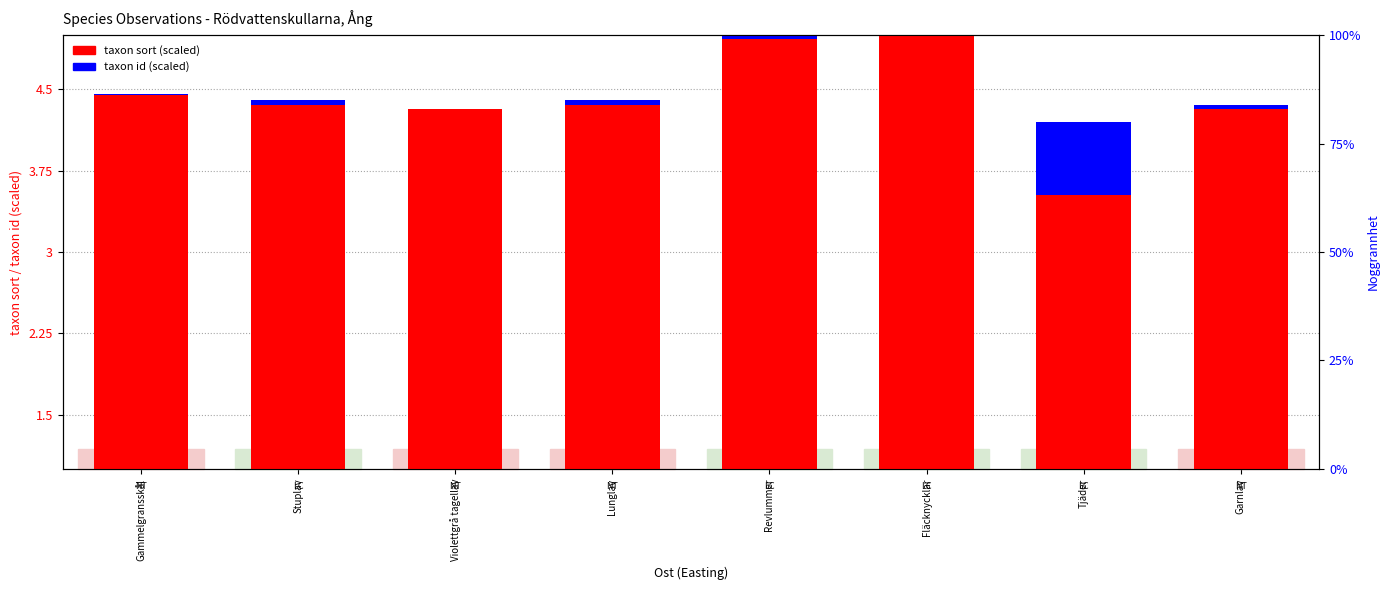

What is the minimum value for taxon sort (scaled)?

3.5